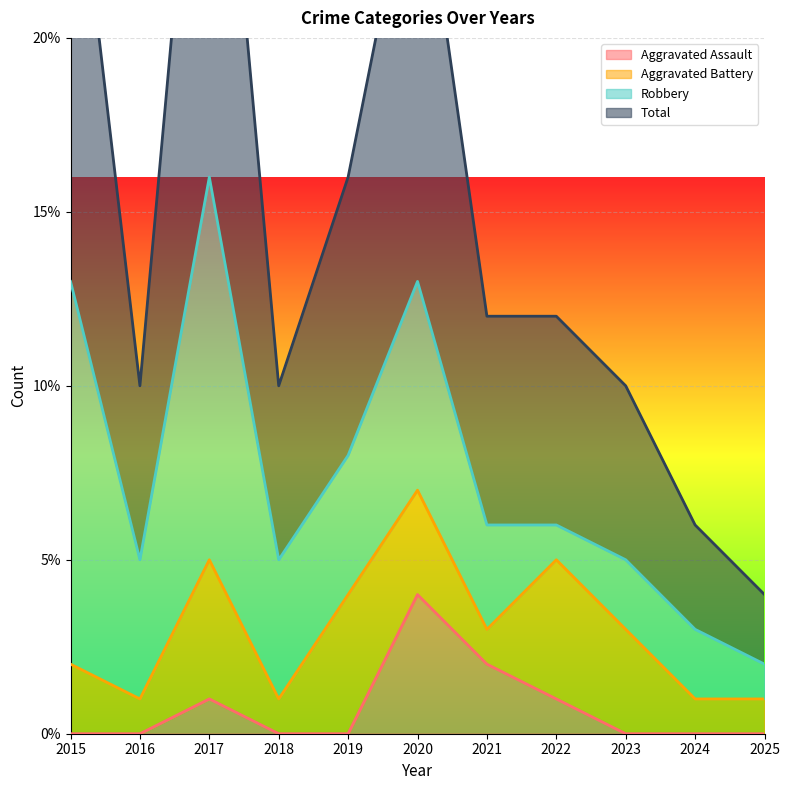

True or false: Aggravated Assault and Total intersect in this chart.

False